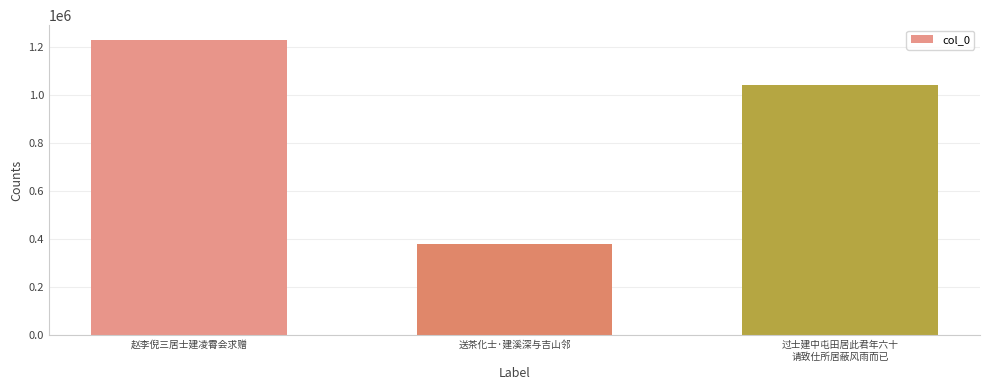

What is the difference between the second highest and minimum values?

661527